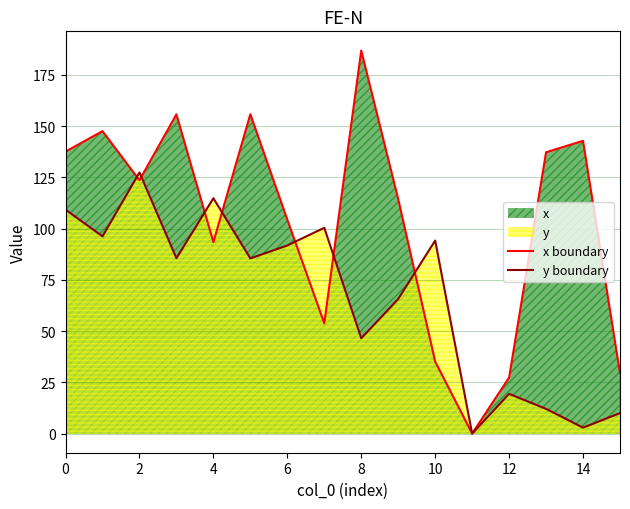

What is the average value of the y boundary series?

66.3